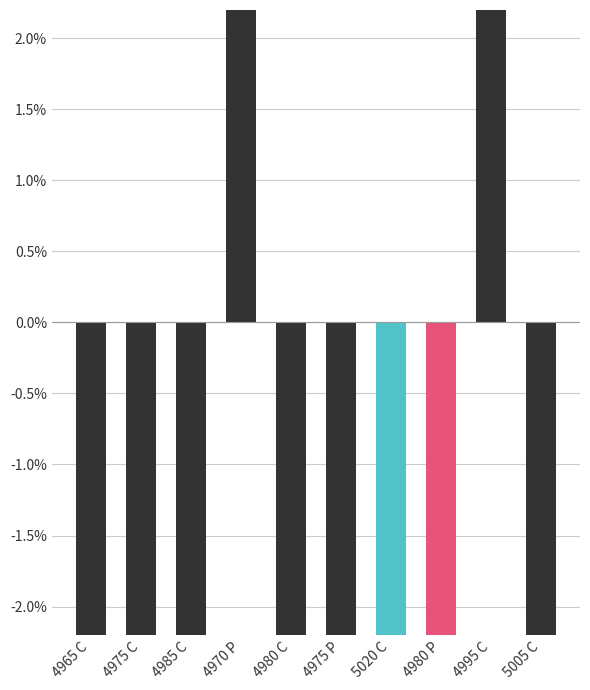

How many values are below zero?

8